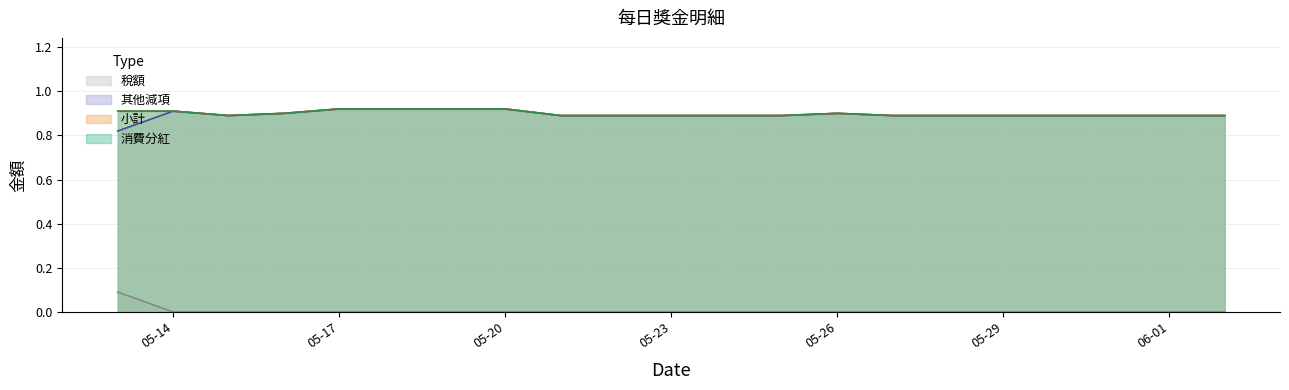

Which series has the largest total across all categories?

消費分紅